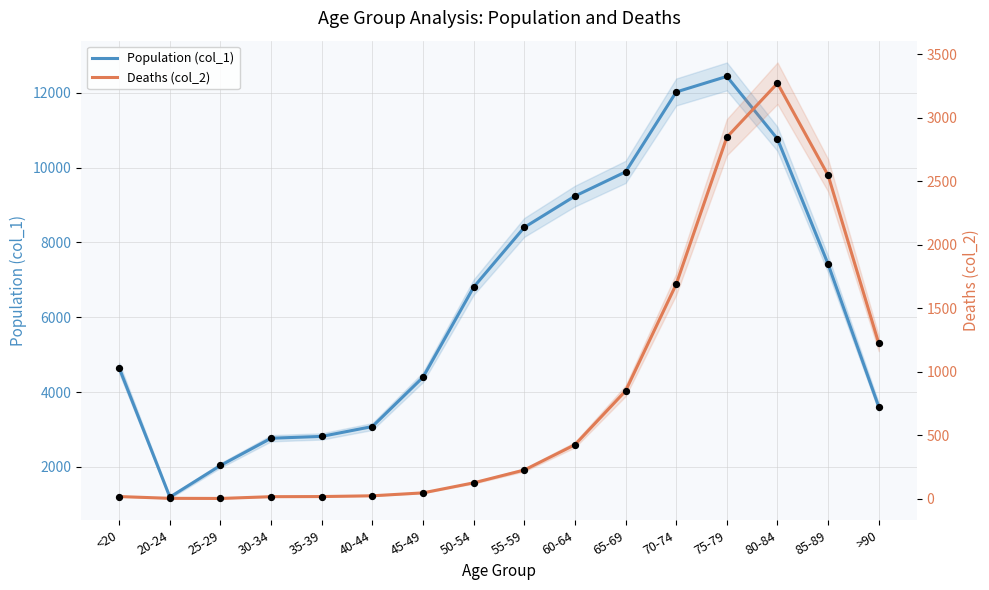

At how many categories does at least one series exceed 1007?

16